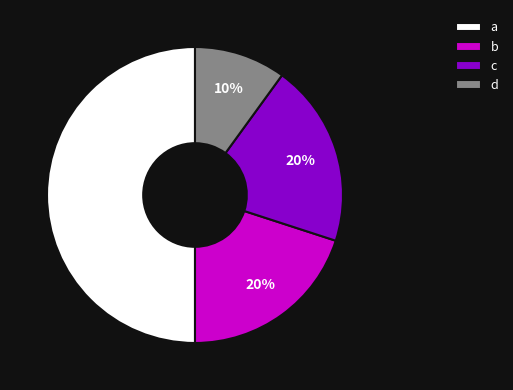

Approximately how many times larger is the value at c compared to d?

2.0